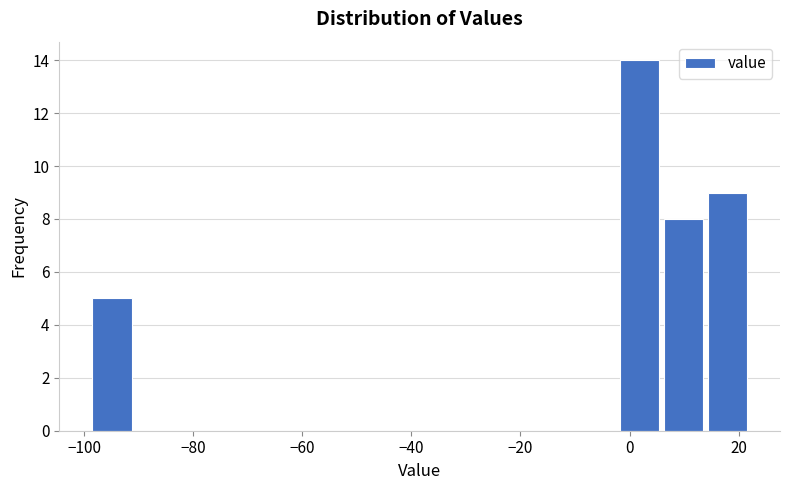

What is the height of the bar covering 14 to 22 on the x-axis? Neither the bar edges nor the heights are printed on the chart, so give them approximately, as read against the axes.

9